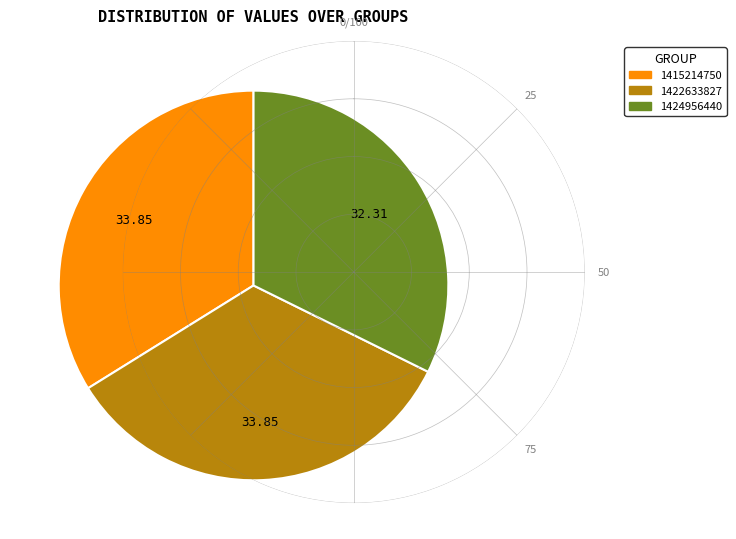

Is there any slice that represents more than half of the pie?

No